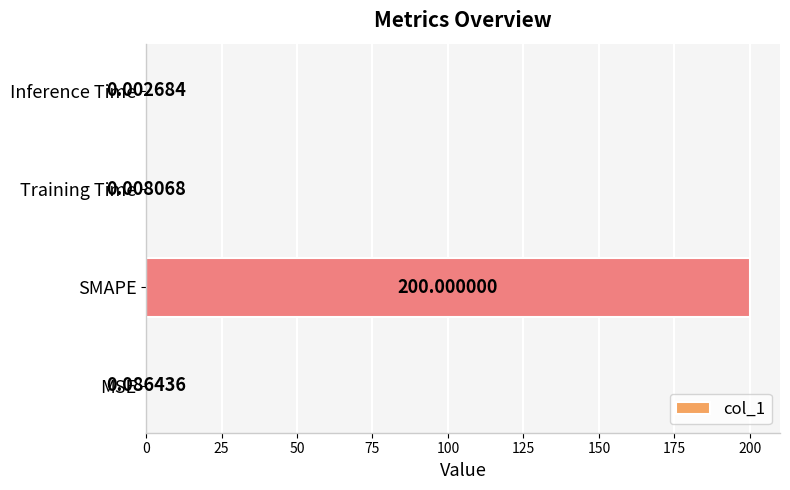

What is the change in value from SMAPE to Inference Time?

-200.0